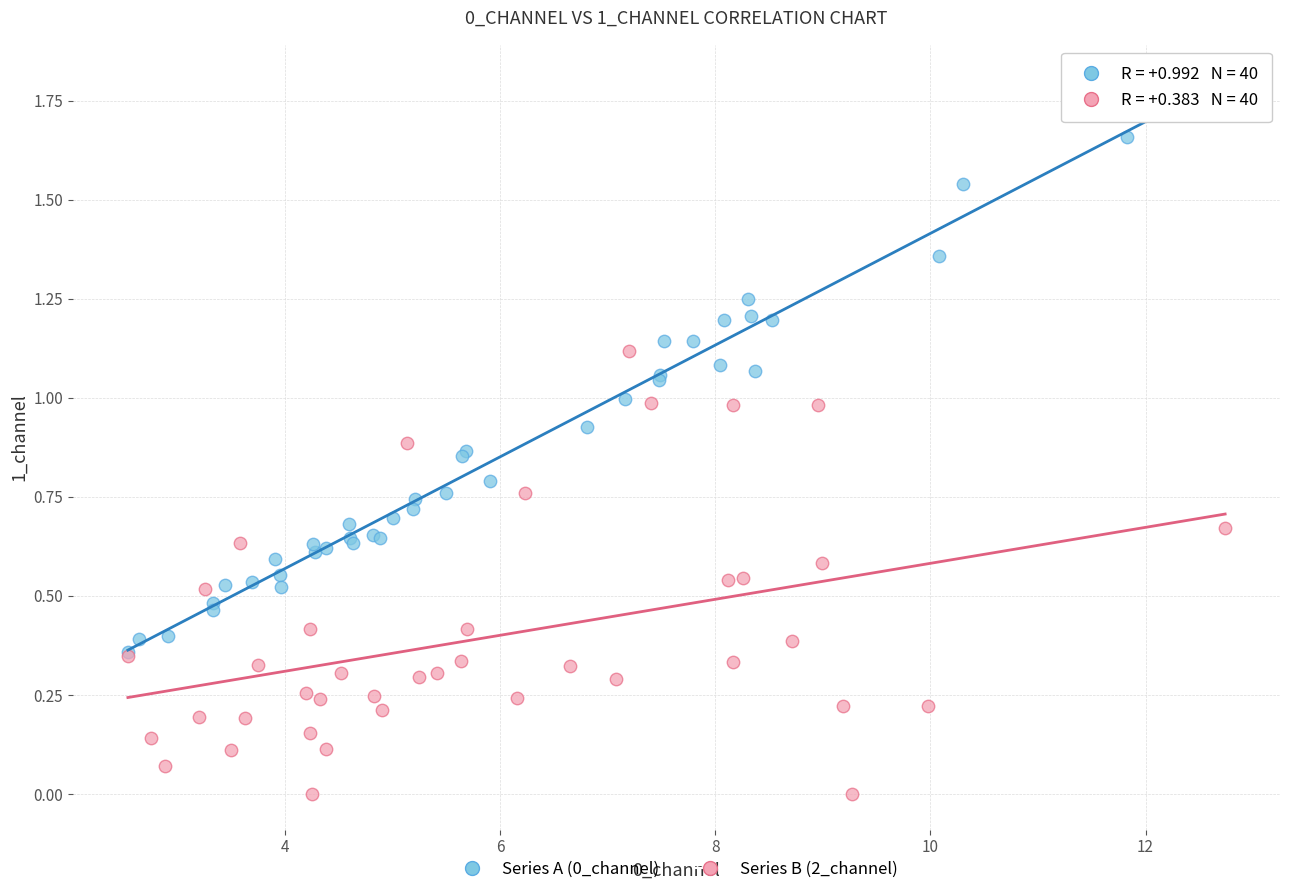

Which series contains the lowest Y value?

Series B (2_channel)